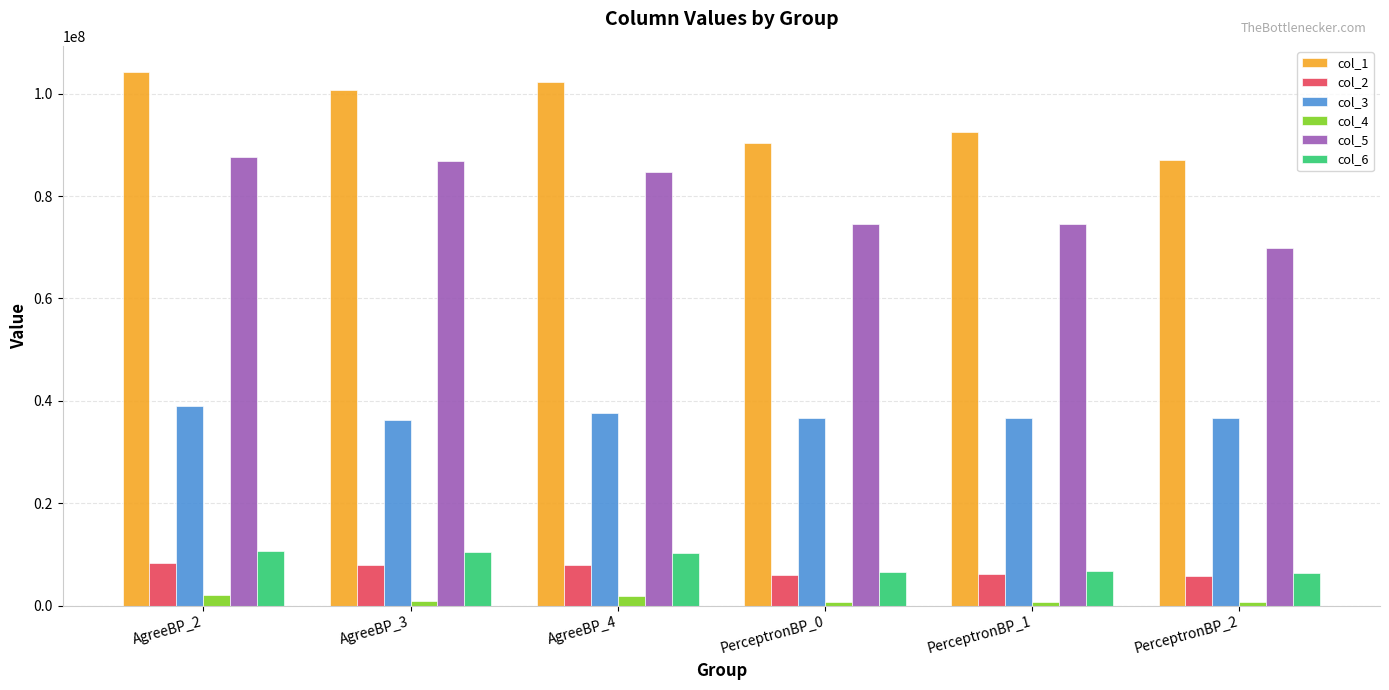

At how many categories does at least one series exceed 78147177?

6